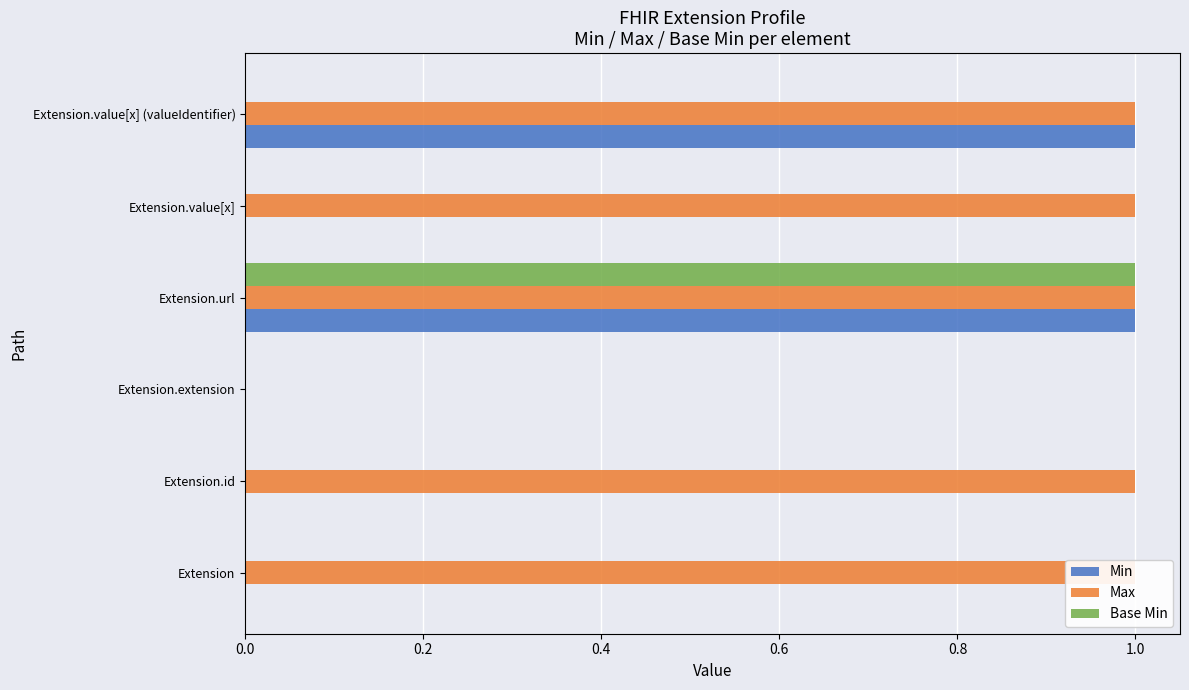

How many Base Min values are between 0 and 1?

6